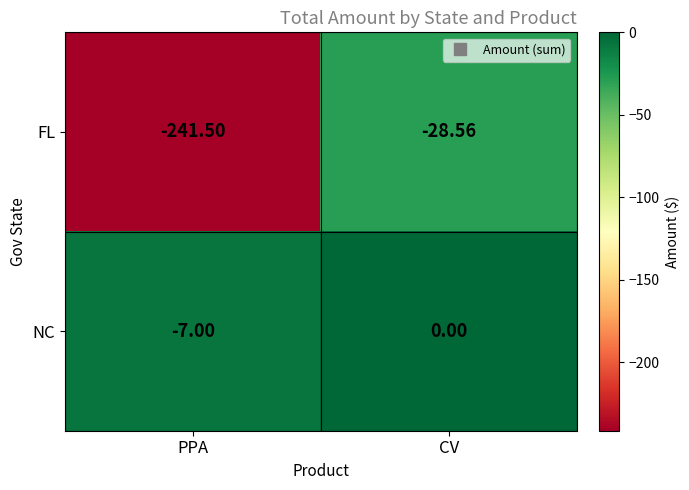

Rank the series by their average value, from lowest to highest.

FL, NC